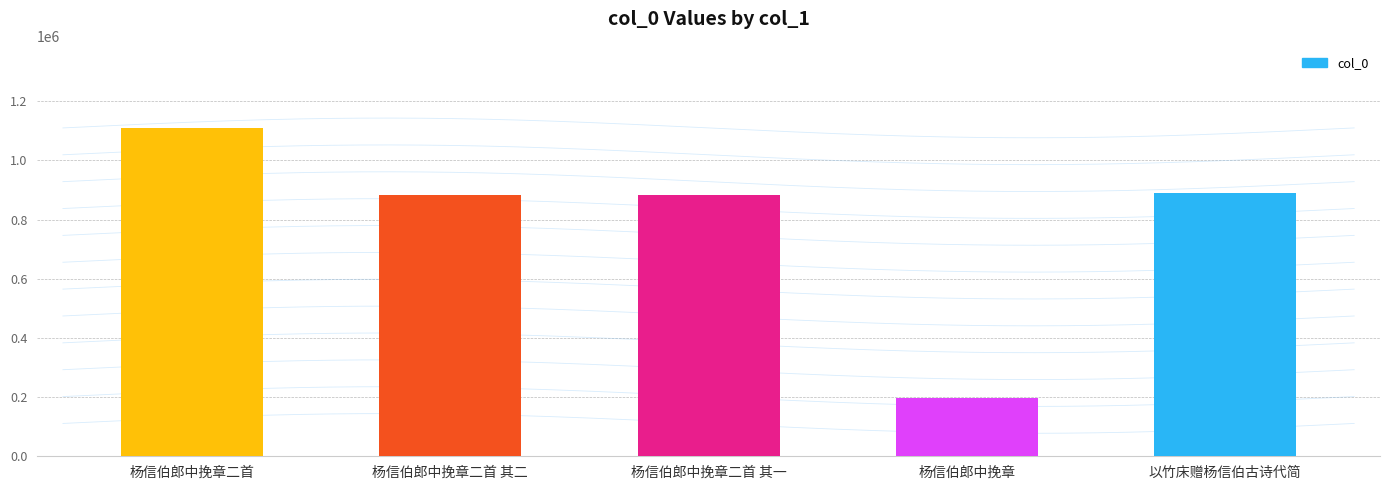

Rank the categories by value from highest to lowest.

杨信伯郎中挽章二首, 以竹床赠杨信伯古诗代简, 杨信伯郎中挽章二首 其一, 杨信伯郎中挽章二首 其二, 杨信伯郎中挽章